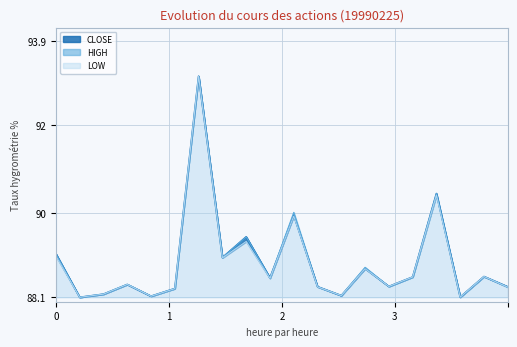

Does the chart display data point markers on the line(s)?

No